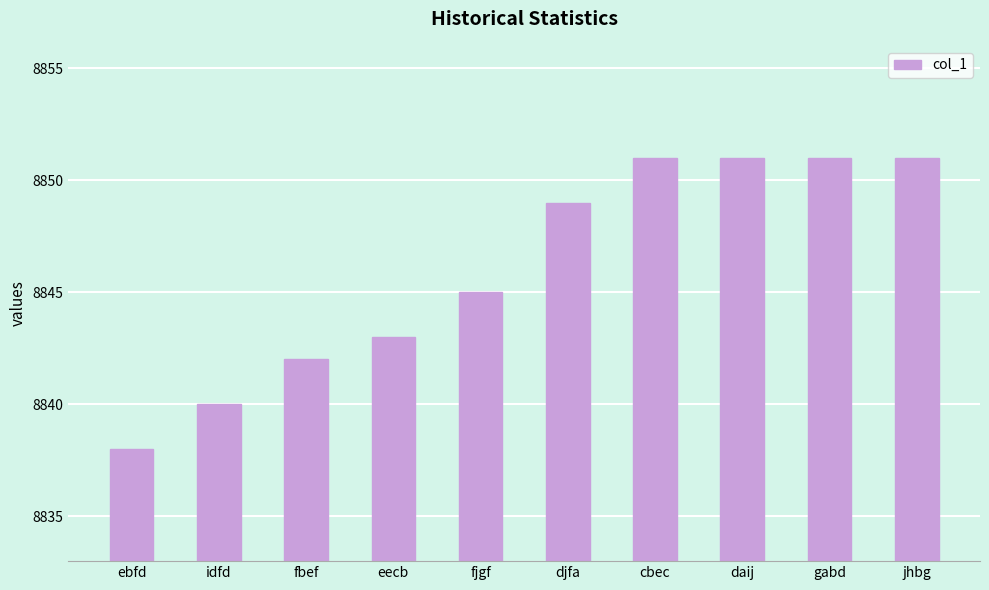

What is the difference between the maximum and minimum values?

13